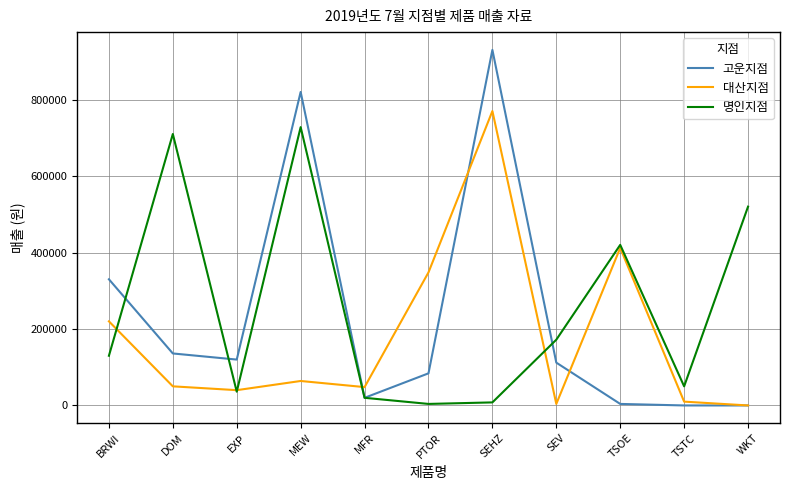

Where is the first local minimum for 명인지점?

EXP